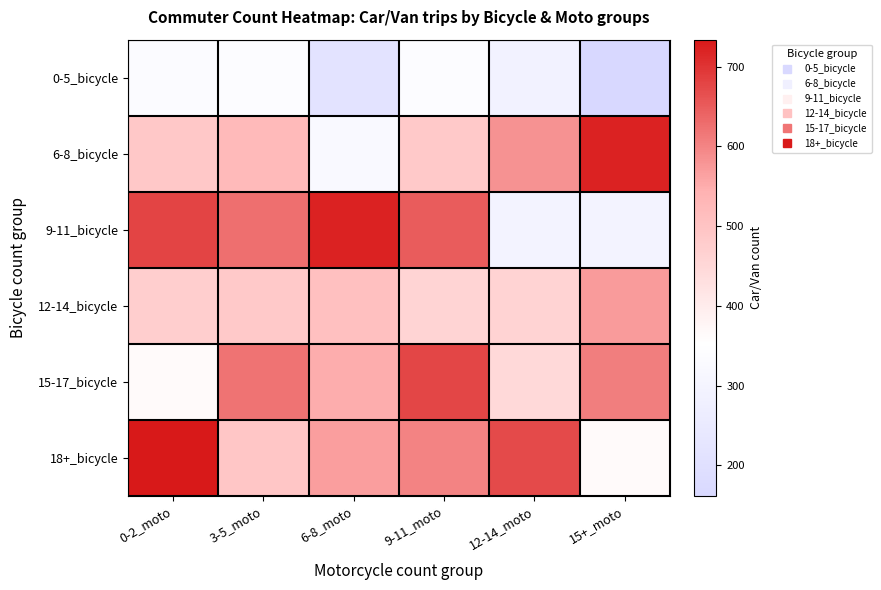

Count the number of data series in this chart.

6